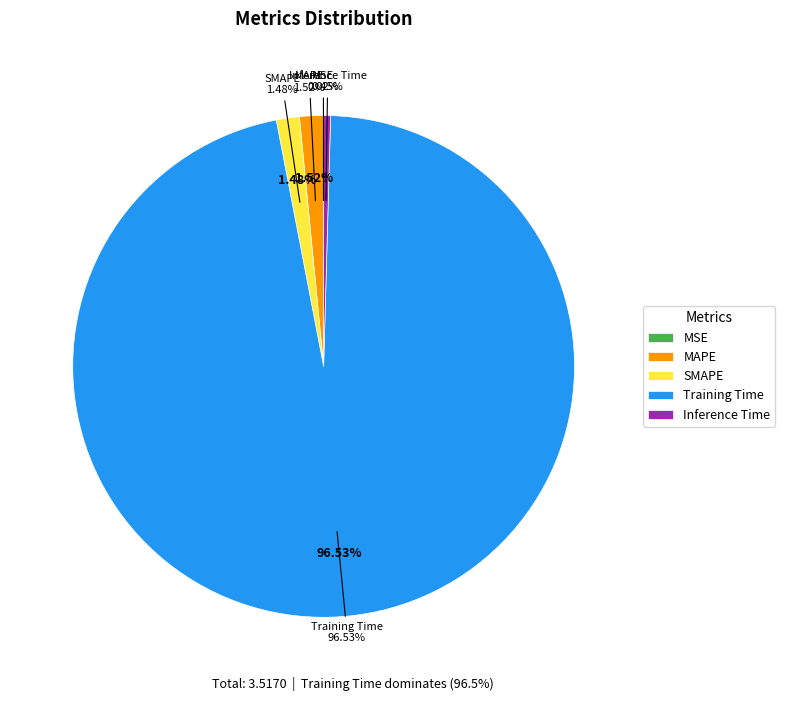

How much of the chart is everything except MSE?

100.0%